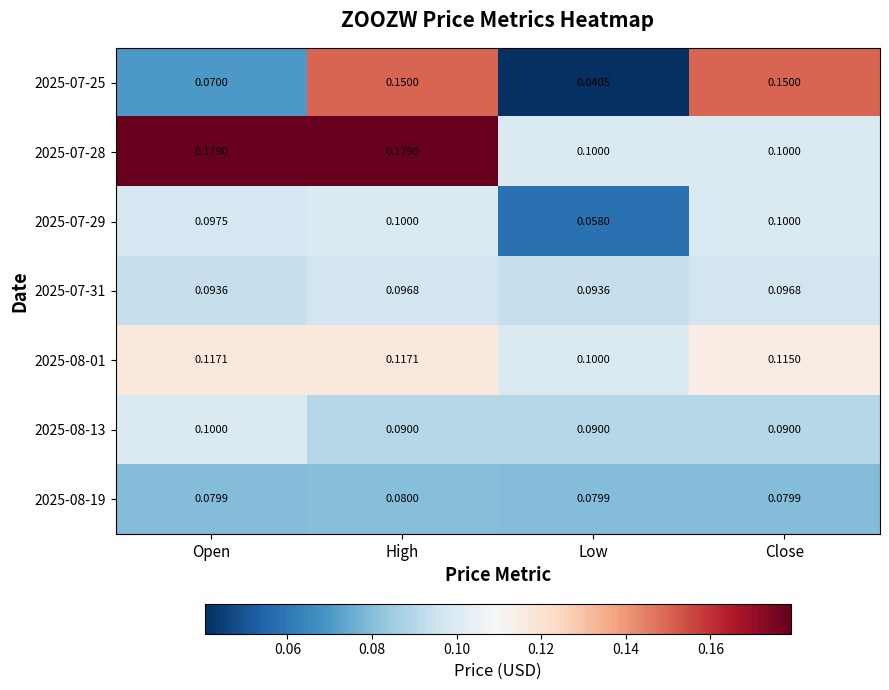

Which category has the highest value in the 2025-08-13 series?

Open